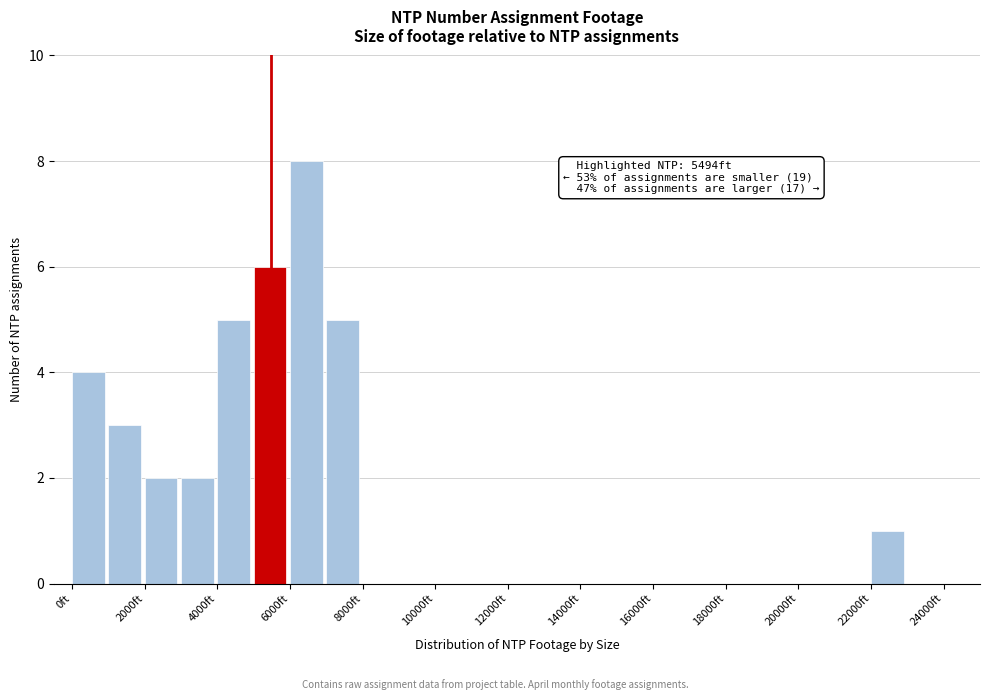

Which range on the x-axis has the tallest bar?

6000 to 7000